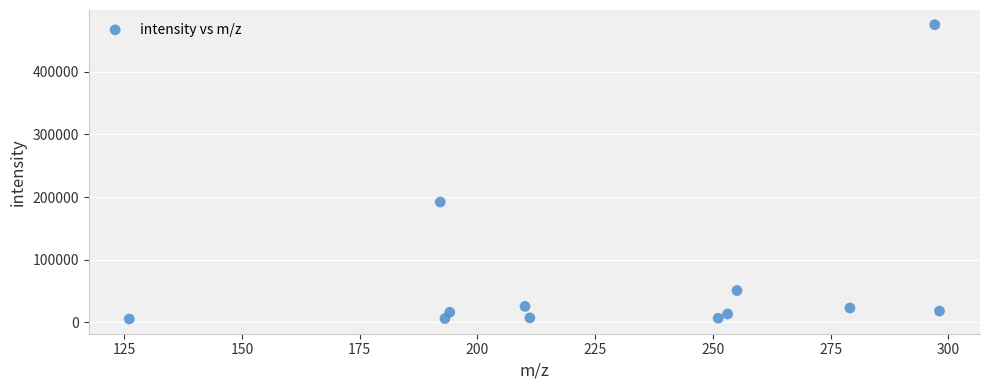

What Y value in the scatter plot is closest to 240218?

191997.1